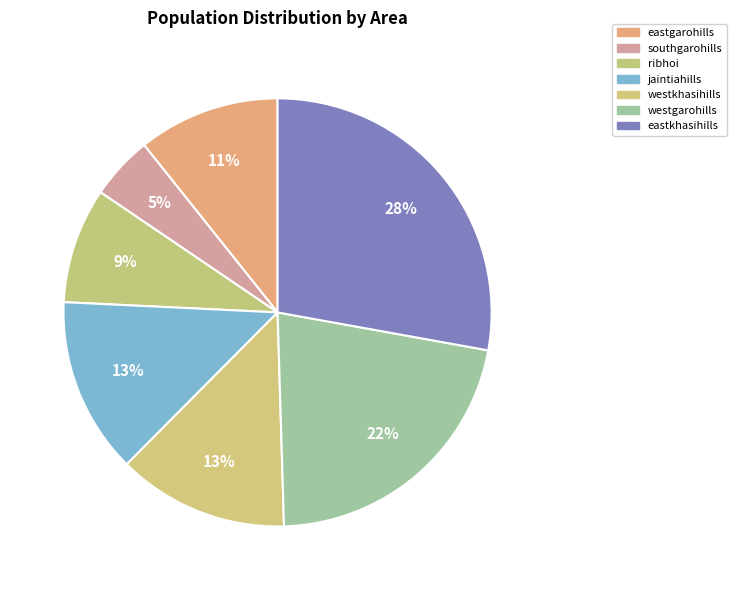

Does any single category account for the majority?

No